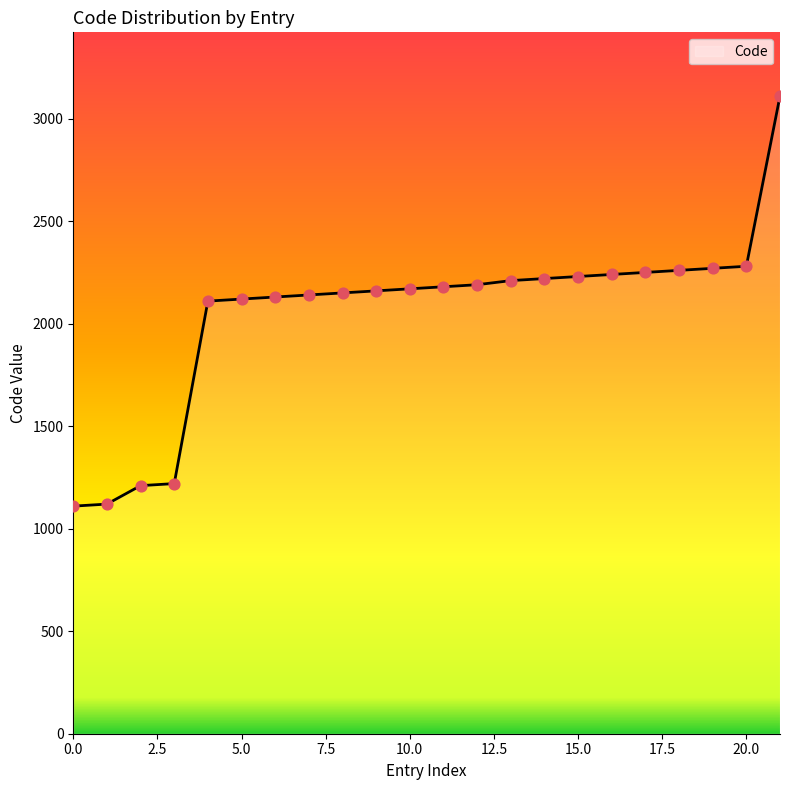

What is the difference between the maximum and minimum values?

2000